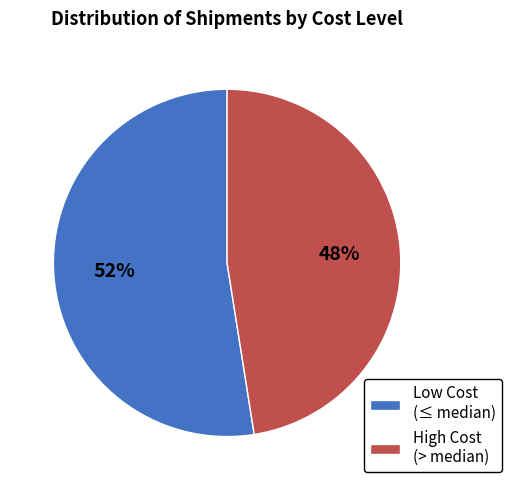

Combined, do High Cost (> median) and Low Cost (≤ median) account for over 50%?

Yes